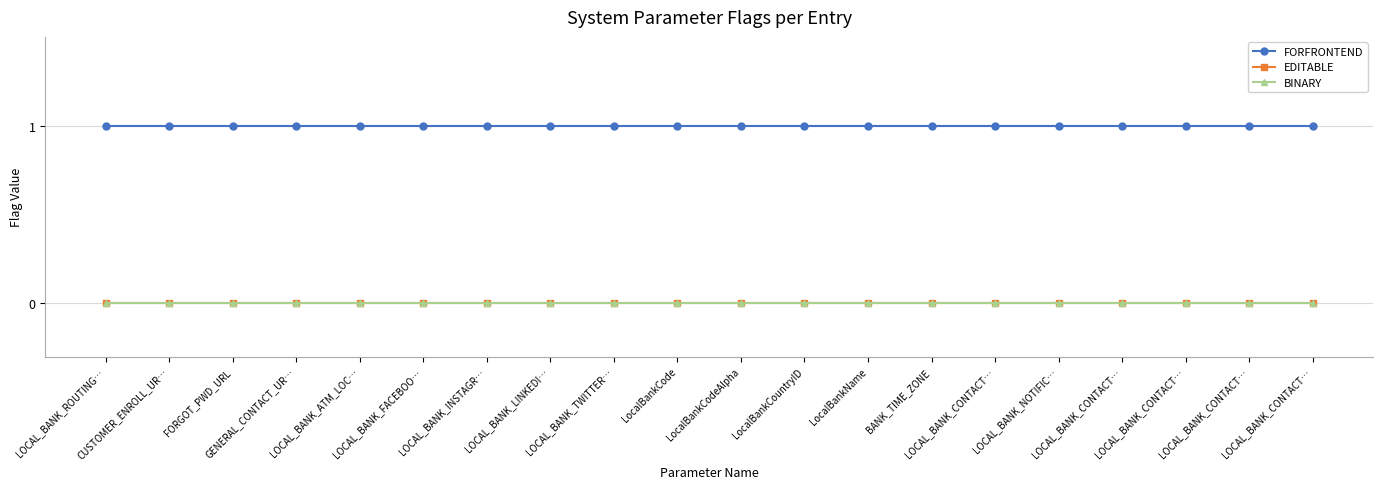

At how many categories does at least one series exceed 0?

20